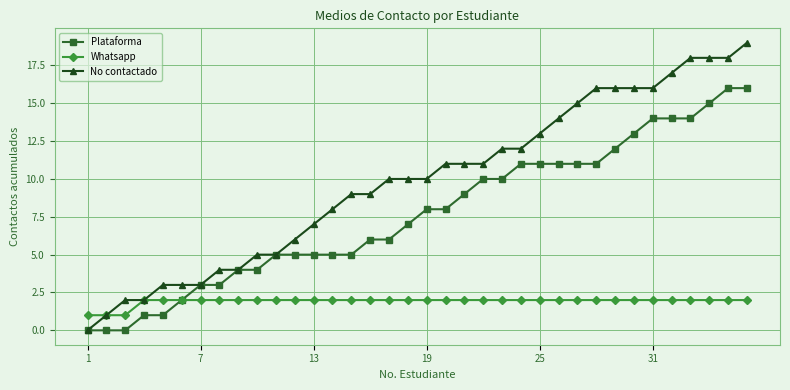

What is the difference between the maximum and second lowest values in the Whatsapp series?

1